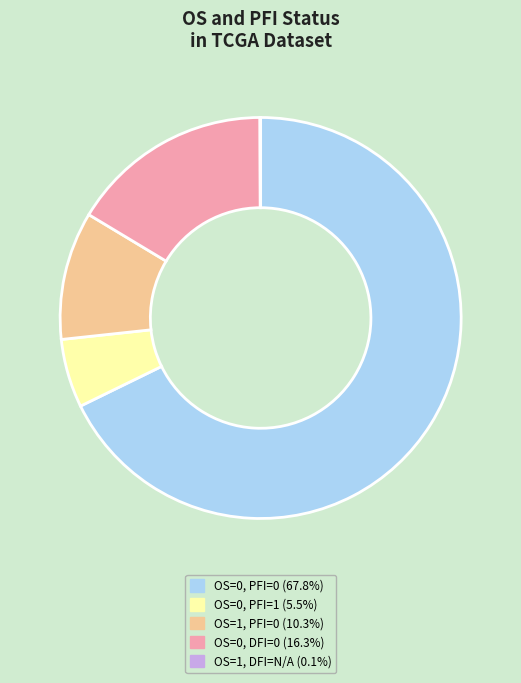

Is there any slice that represents more than half of the pie?

Yes